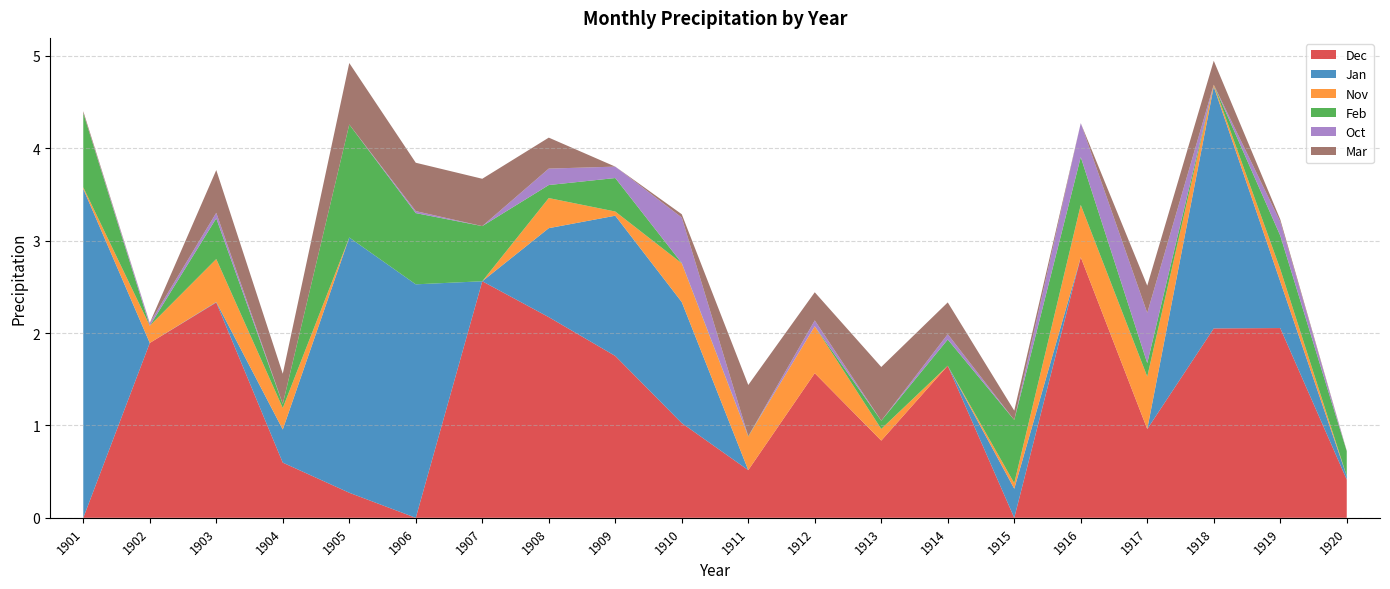

Reading left to right, transcribe all the data shown in this chart.

Dec: 0.0	1.9	2.3	0.6	0.3	0.0	2.6	2.2	1.8	1.0	0.5	1.6	0.8	1.6	0.0	2.8	1.0	2.0	2.1	0.4
Jan: 3.6	0.0	0.0	0.4	2.8	2.5	0.0	1.0	1.5	1.3	0.0	0.0	0.0	0.0	0.3	0.0	0.0	2.6	0.5	0.0
Nov: 0.0	0.2	0.5	0.2	0.0	0.0	0.0	0.3	0.0	0.4	0.4	0.5	0.1	0.0	0.1	0.6	0.6	0.0	0.1	0.0
Feb: 0.8	0.0	0.4	0.0	1.2	0.8	0.6	0.1	0.4	0.0	0.0	0.0	0.1	0.3	0.7	0.5	0.1	0.0	0.4	0.3
Oct: 0.0	0.0	0.1	0.0	0.0	0.0	0.0	0.2	0.1	0.5	0.0	0.1	0.0	0.1	0.0	0.4	0.5	0.0	0.2	0.0
Mar: 0.0	0.0	0.5	0.3	0.7	0.5	0.5	0.3	0.0	0.0	0.6	0.3	0.6	0.3	0.1	0.0	0.3	0.3	0.0	0.0